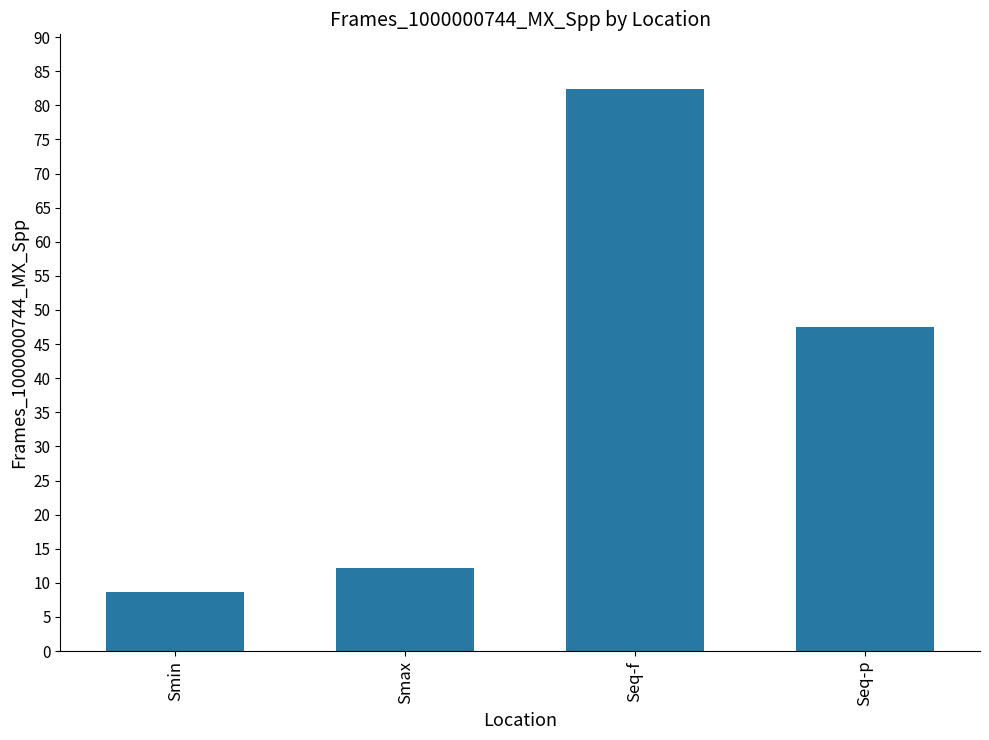

Which has a higher value, Seq-p or Seq-f?

Seq-f